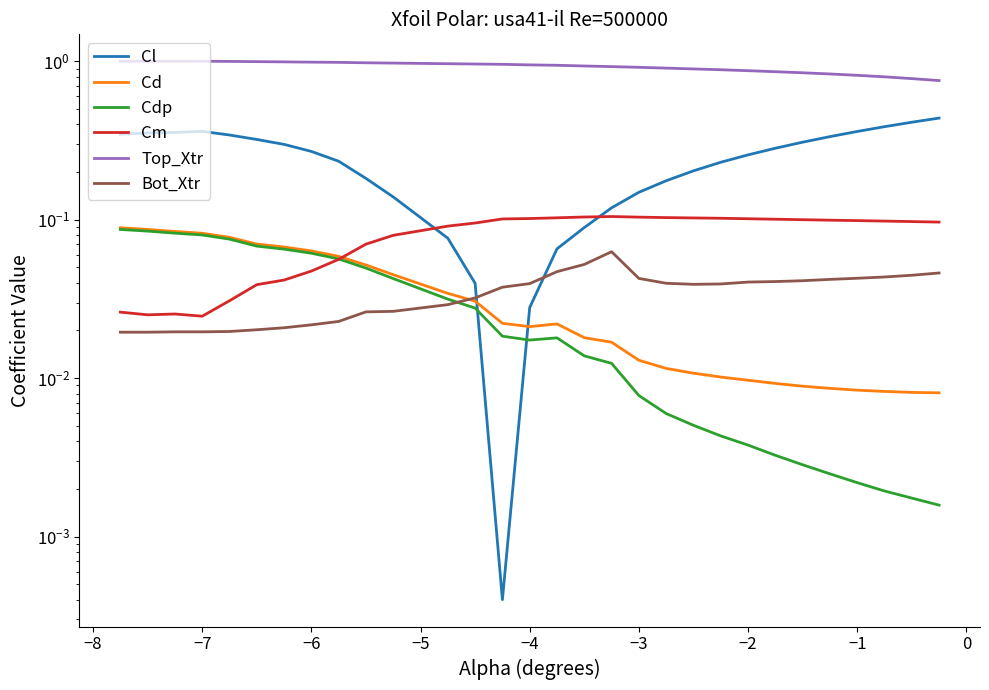

Does the chart display data point markers on the line(s)?

No